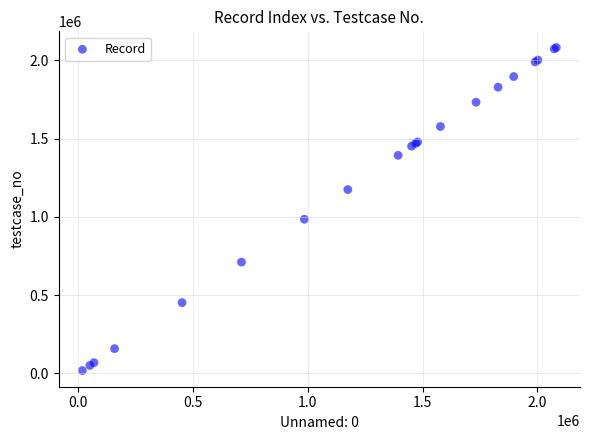

What Y value in the scatter plot is closest to 1049980?

984687